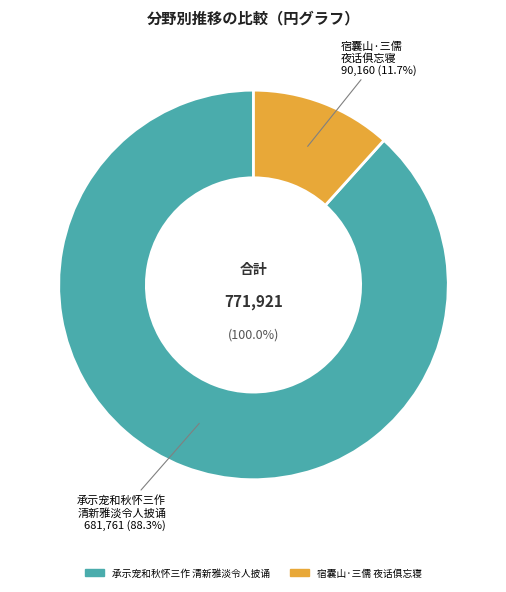

Which has a higher value, 承示宠和秋怀三作清新雅淡令人披诵殆忘寝食喜幸之馀辄不自揣奉答一首 or 宿囊山·三儒夜话俱忘寝?

承示宠和秋怀三作清新雅淡令人披诵殆忘寝食喜幸之馀辄不自揣奉答一首